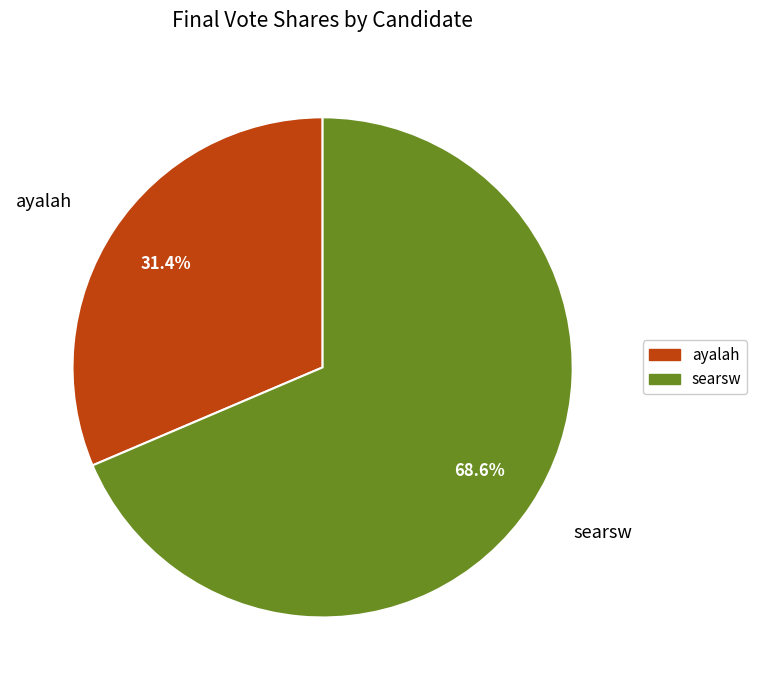

Is there any slice that represents more than half of the pie?

Yes